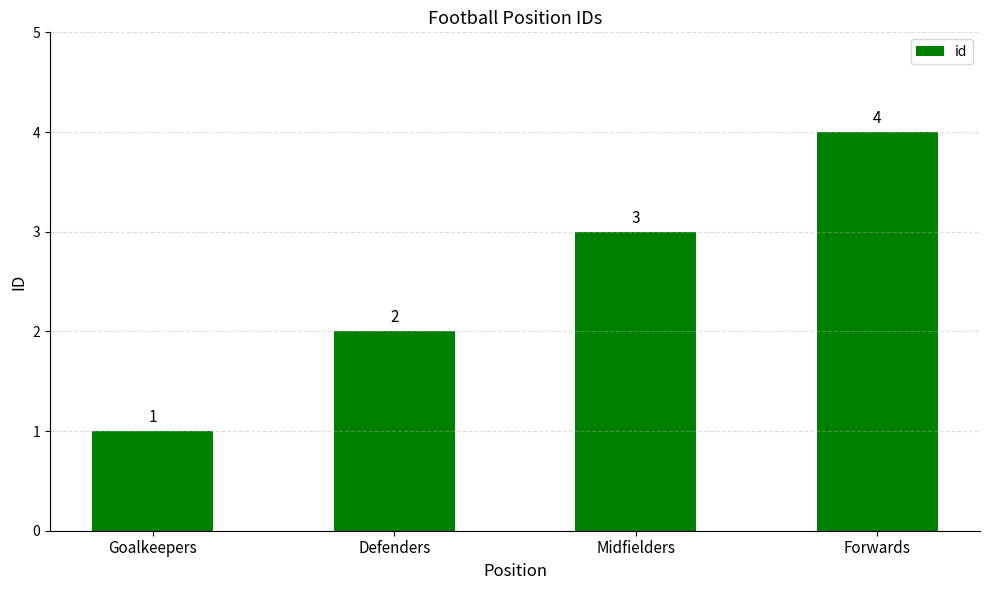

What is the sum of the values at Forwards and Goalkeepers?

5